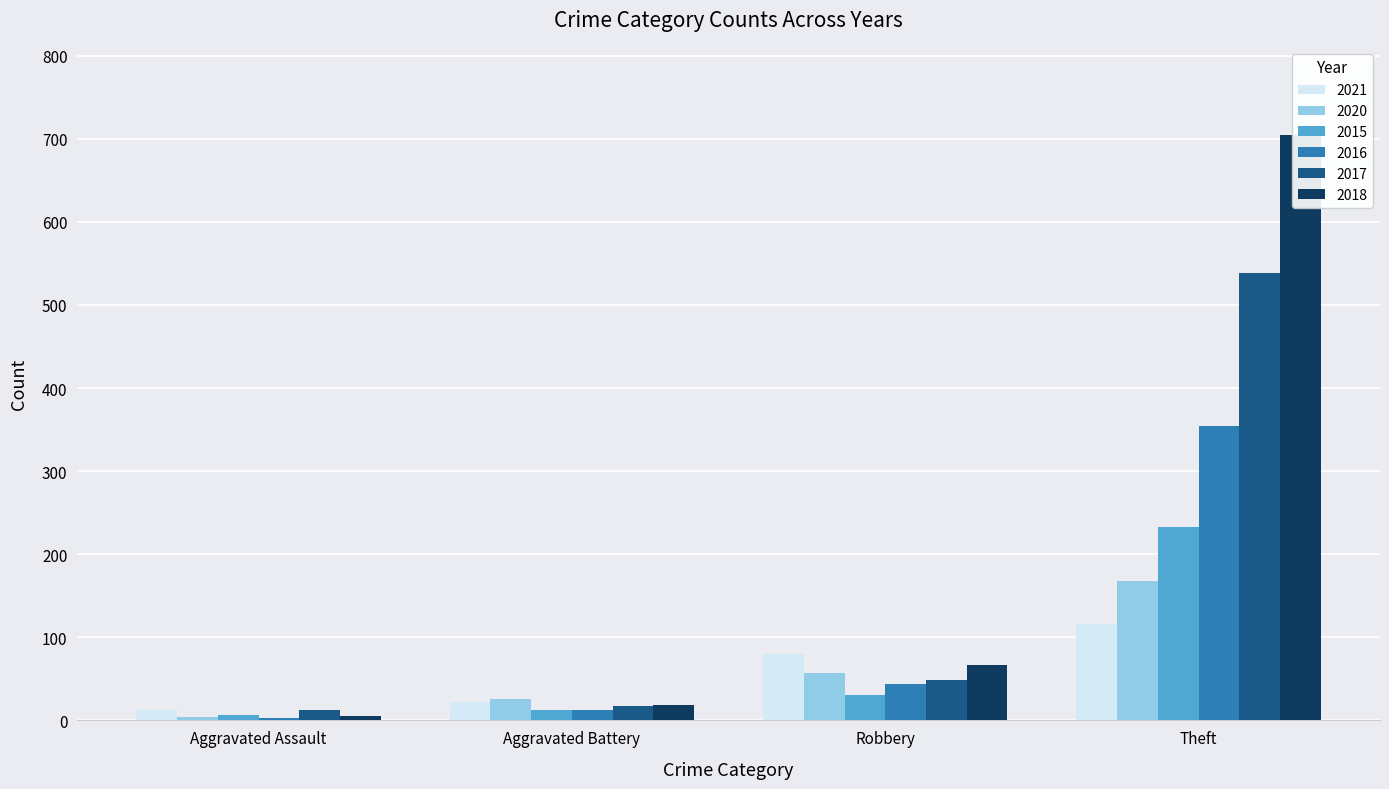

Where does the 2015 series first go above 30?

Theft